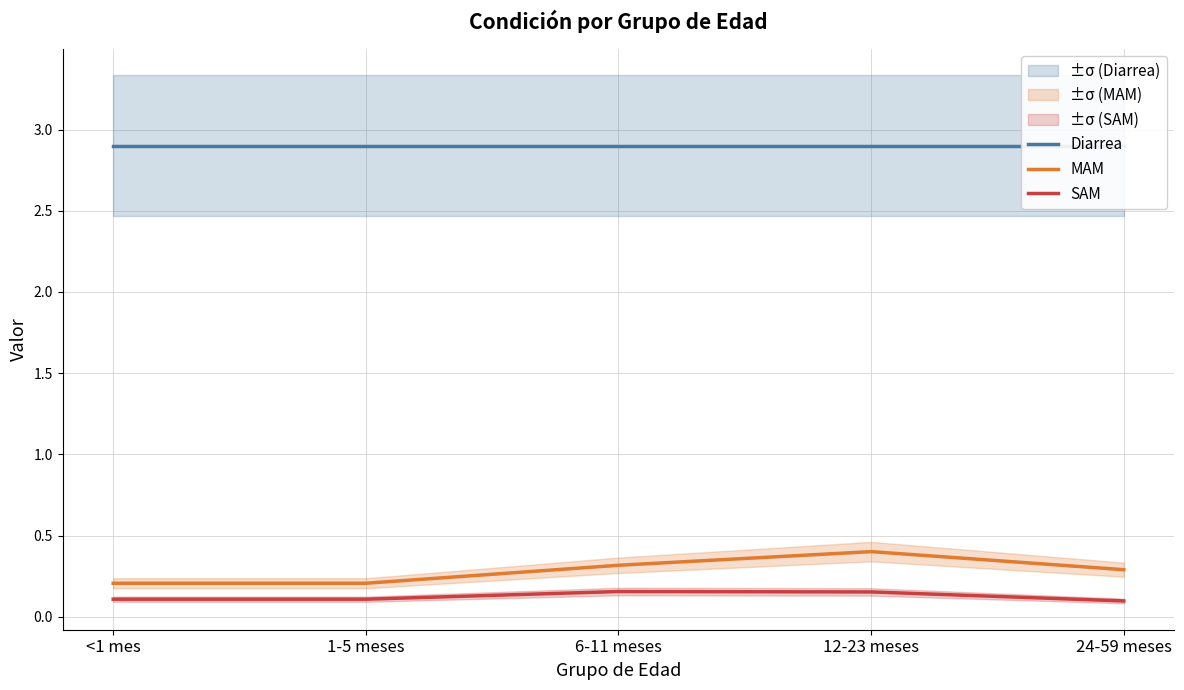

Which category has the lowest value in the Diarrea series?

<1 mes